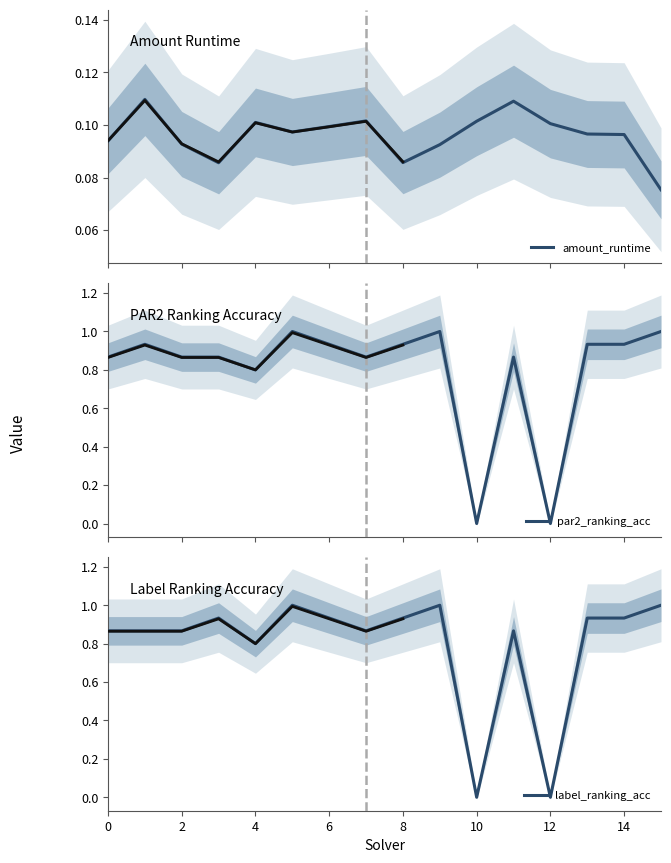

In par2_ranking_acc, how many points are lower than both neighbors (excluding endpoints)?

4